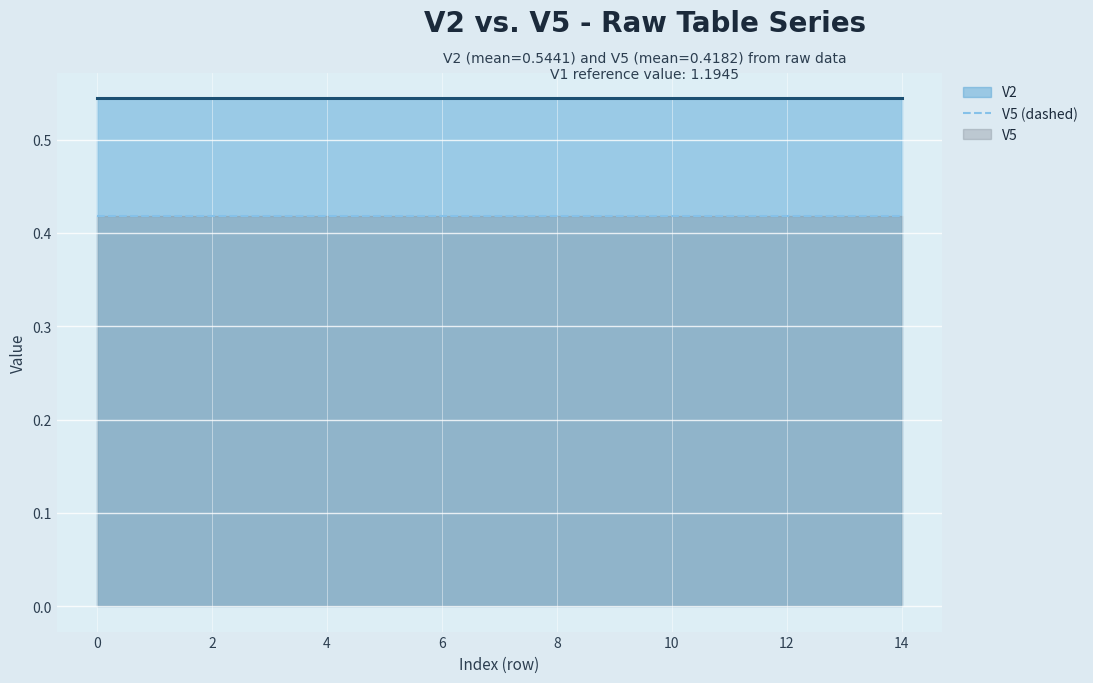

Is it true that V2 equals 0.5 at 2?

True